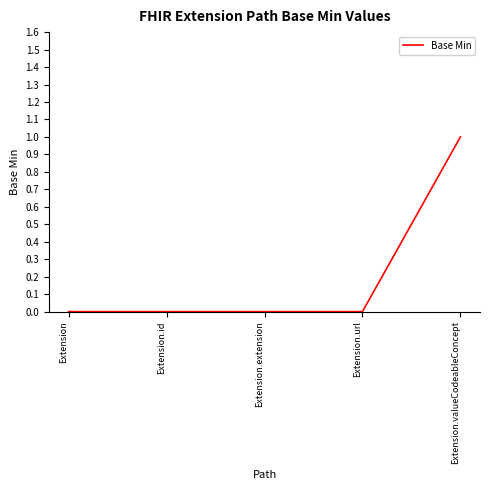

What is the change in value from Extension.id to Extension.valueCodeableConcept?

+1